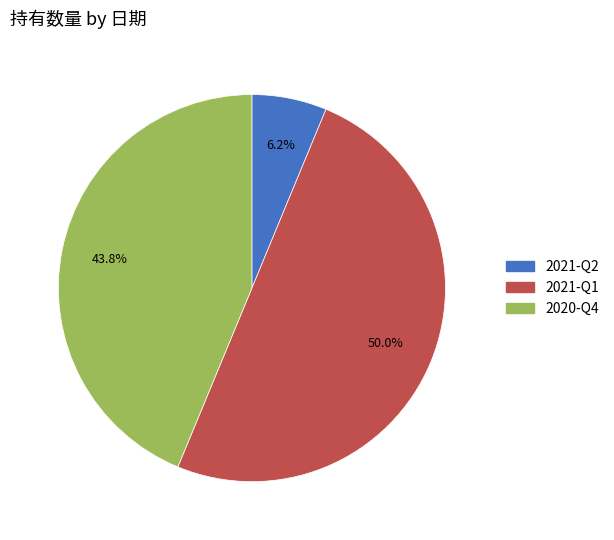

To the nearest percent, what is the average slice percentage?

33%